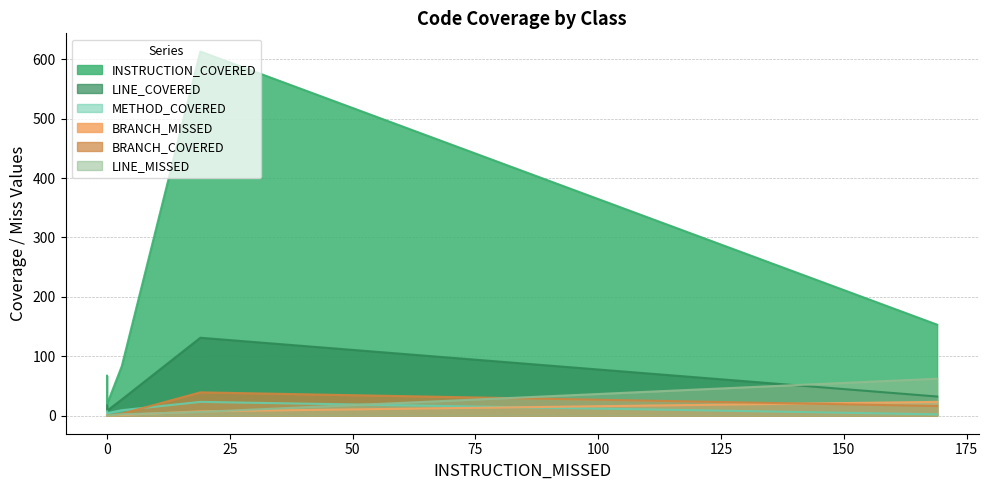

True or false: BRANCH_MISSED has a value of 23 at Main.

True